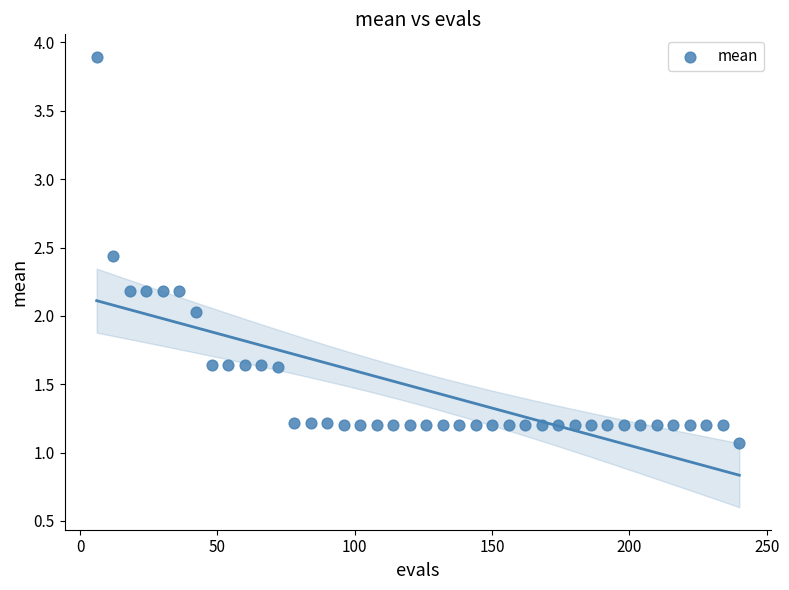

What is the range of Y values (max minus min)?

2.8